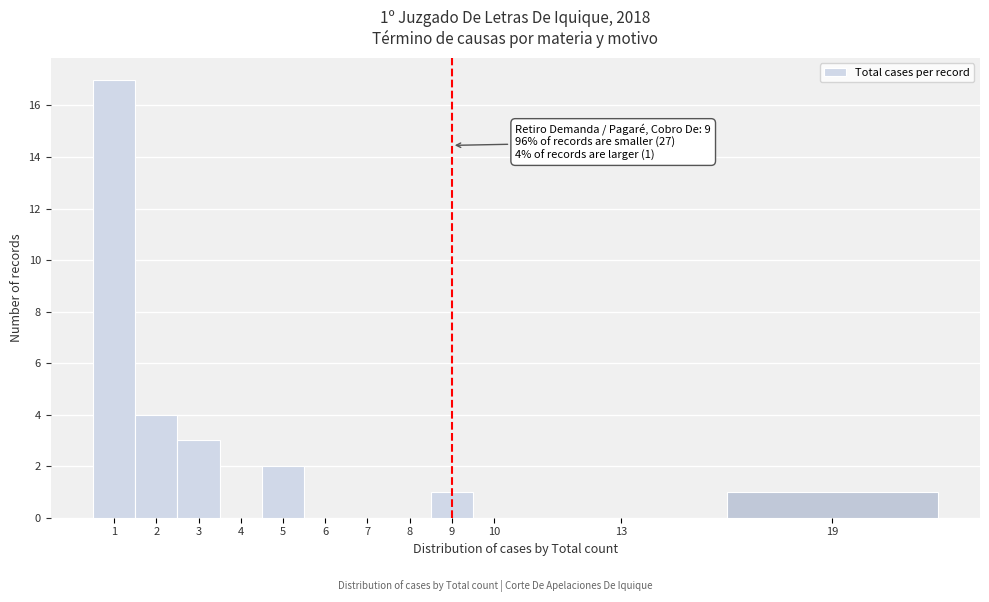

Reading left to right, extract all data points from this chart.

1=17	2=4	3=3	4=0	5=2	6=0	7=0	8=0	9=1	10=0	13=0	19=1